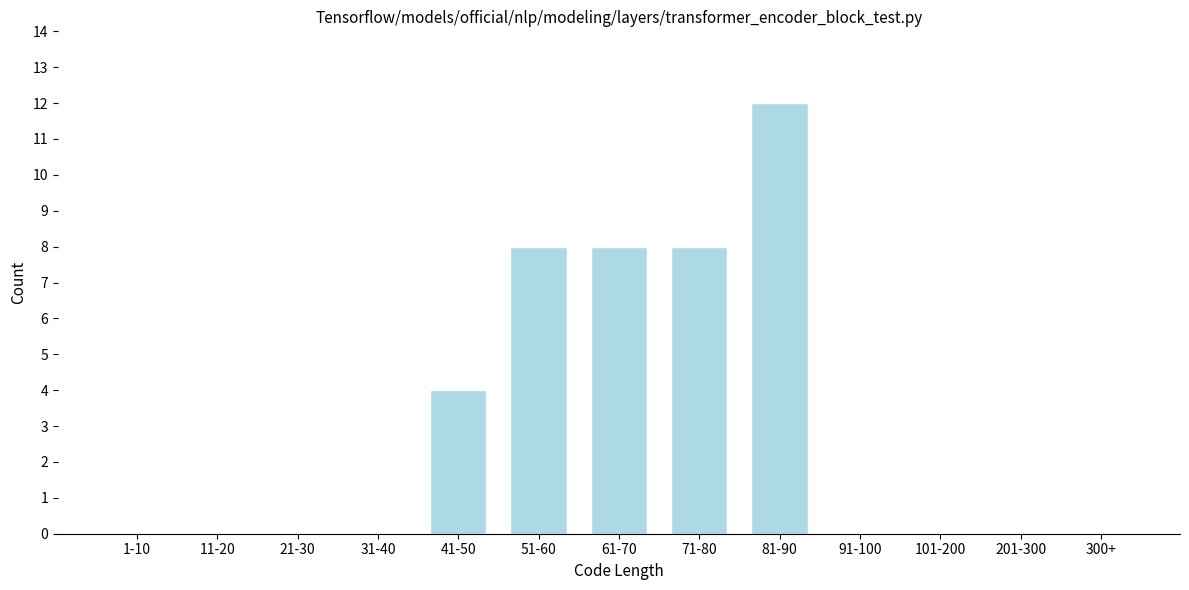

Reading left to right, extract all data points from this chart.

1-10=0	11-20=0	21-30=0	31-40=0	41-50=4	51-60=8	61-70=8	71-80=8	81-90=12	91-100=0	101-200=0	201-300=0	300+=0